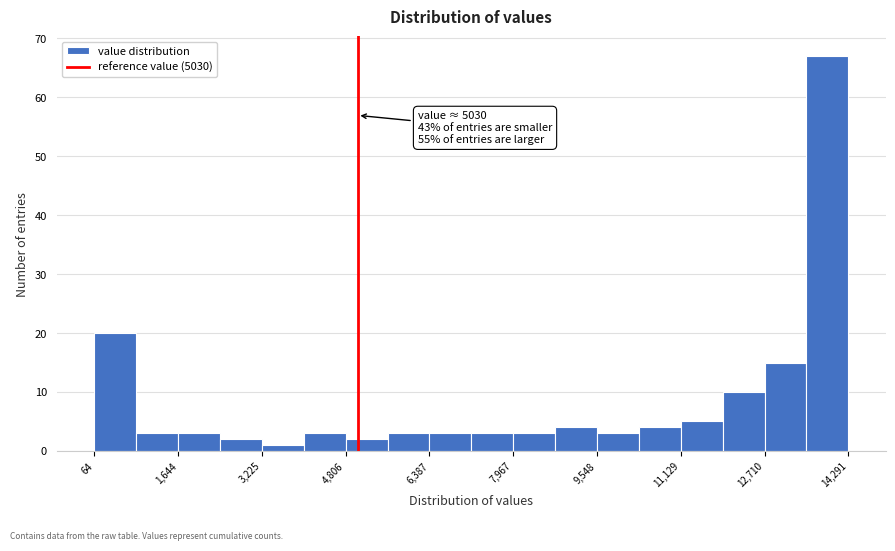

Read against the x-axis, roughly where is the centre of the tallest bar?

13800